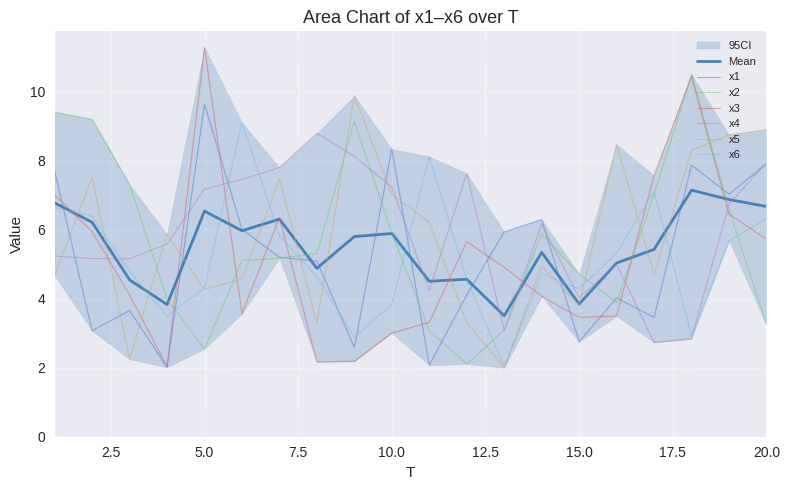

What is the value of the x1 point at the 4th from the left?

2.0